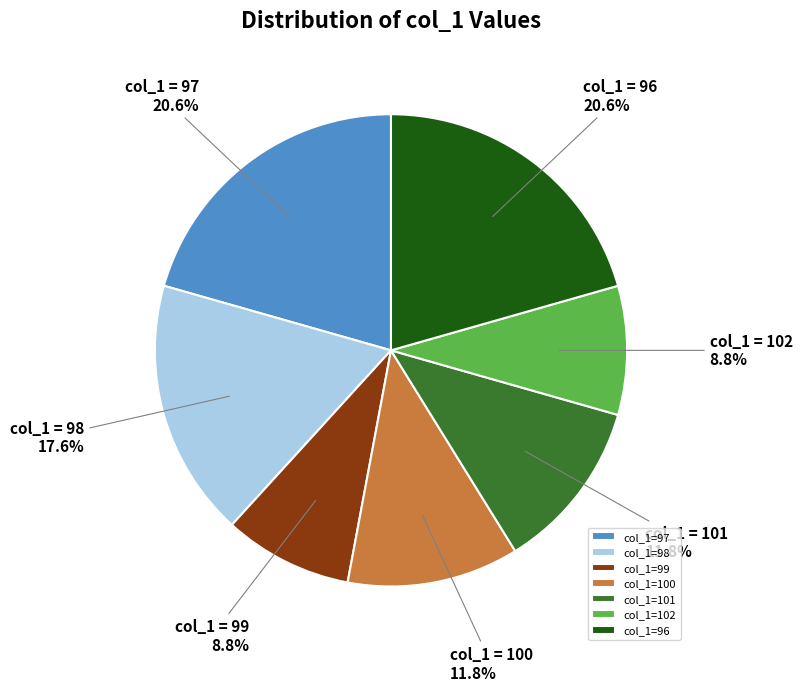

Is the sum of col_1=102 and col_1=97 greater than half?

No